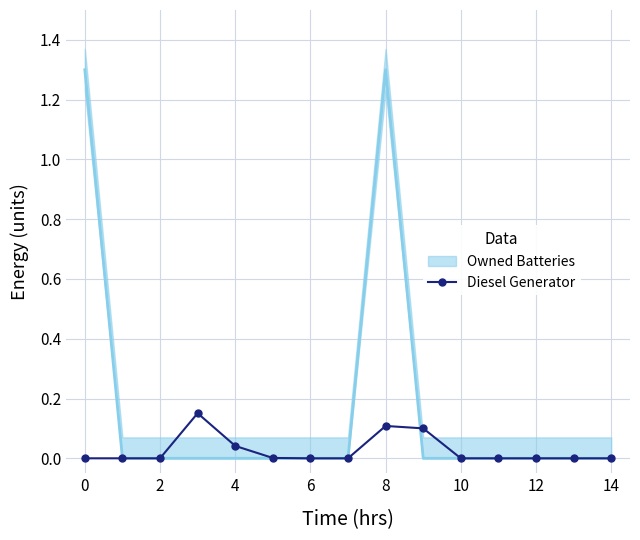

How many positive values are there?

5